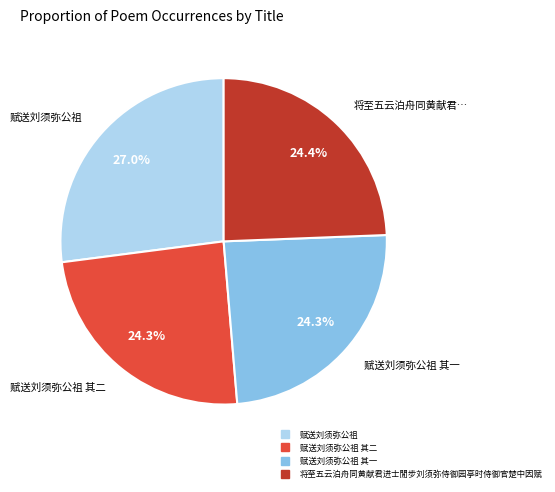

Count the number of slices in the pie.

4